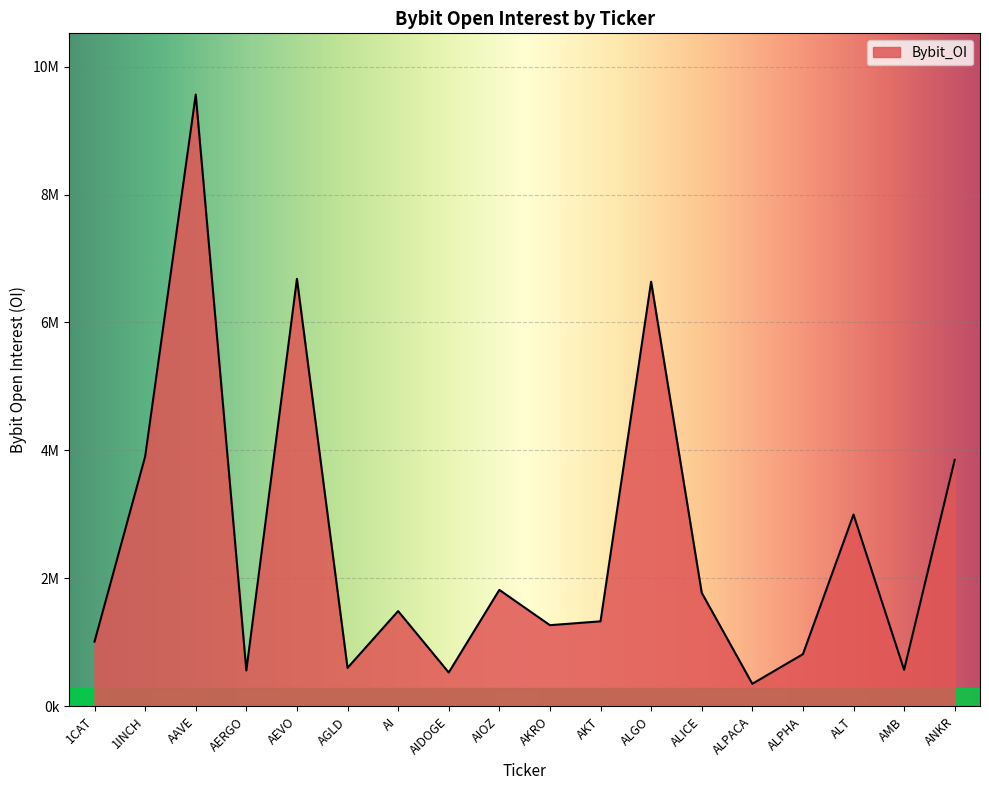

Which has a higher value, AEVO or AMB?

AEVO